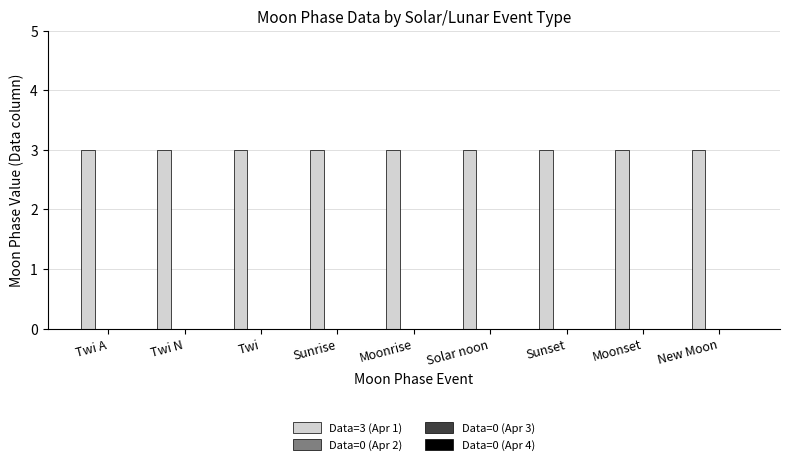

Reading left to right, extract all data points from this chart.

Data=3 (Apr 1): Twi A=3	Twi N=3	Twi=3	Sunrise=3	Moonrise=3	Solar noon=3	Sunset=3	Moonset=3	New Moon=3
Data=0 (Apr 2): Twi A=0	Twi N=0	Twi=0	Sunrise=0	Moonrise=0	Solar noon=0	Sunset=0	Moonset=0	New Moon=0
Data=0 (Apr 3): Twi A=0	Twi N=0	Twi=0	Sunrise=0	Moonrise=0	Solar noon=0	Sunset=0	Moonset=0	New Moon=0
Data=0 (Apr 4): Twi A=0	Twi N=0	Twi=0	Sunrise=0	Moonrise=0	Solar noon=0	Sunset=0	Moonset=0	New Moon=0